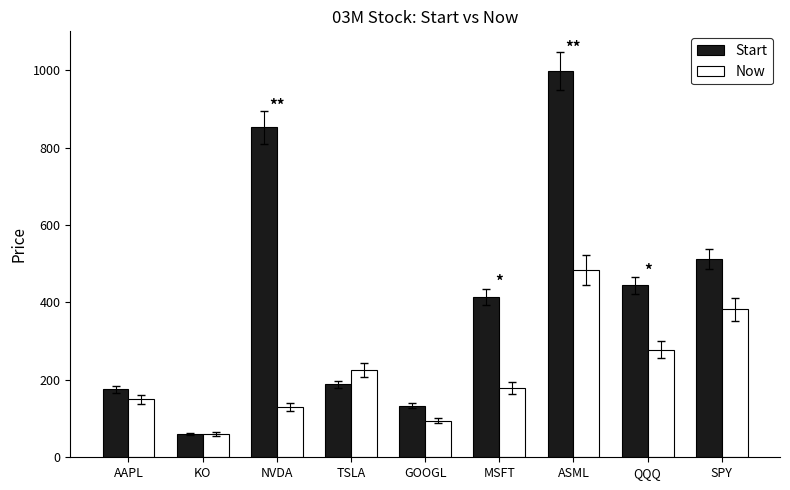

What is the label of the 1st bar from the right?

SPY